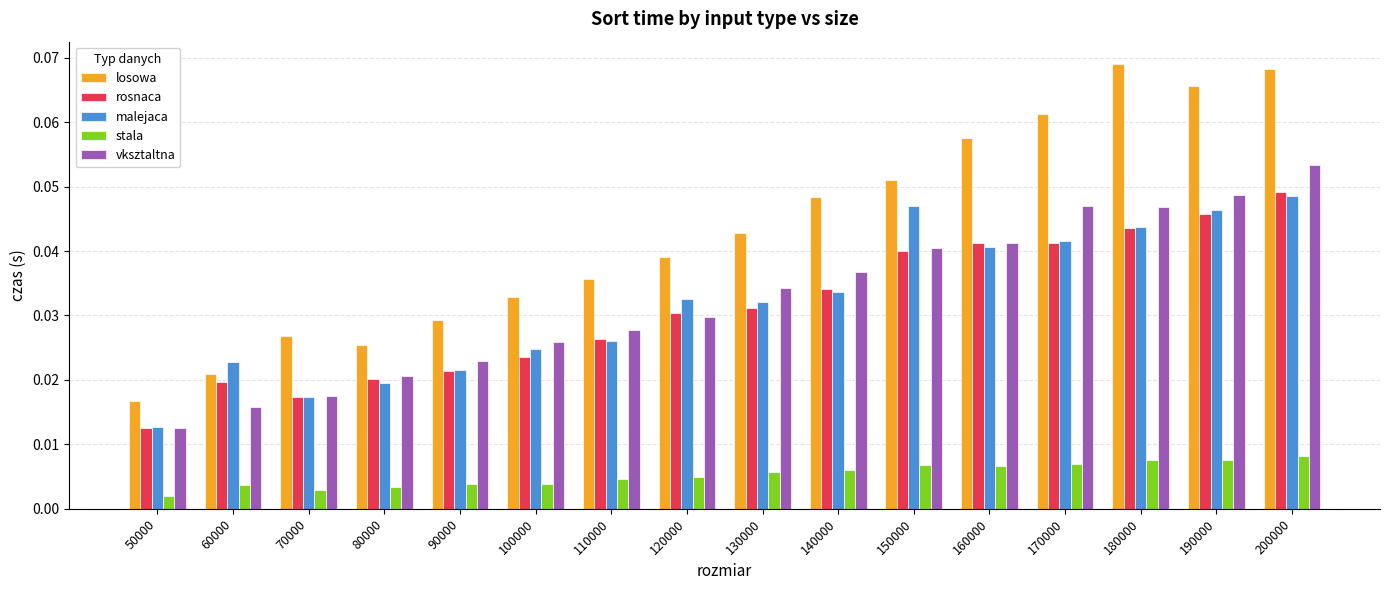

Which series has the largest total across all categories?

losowa